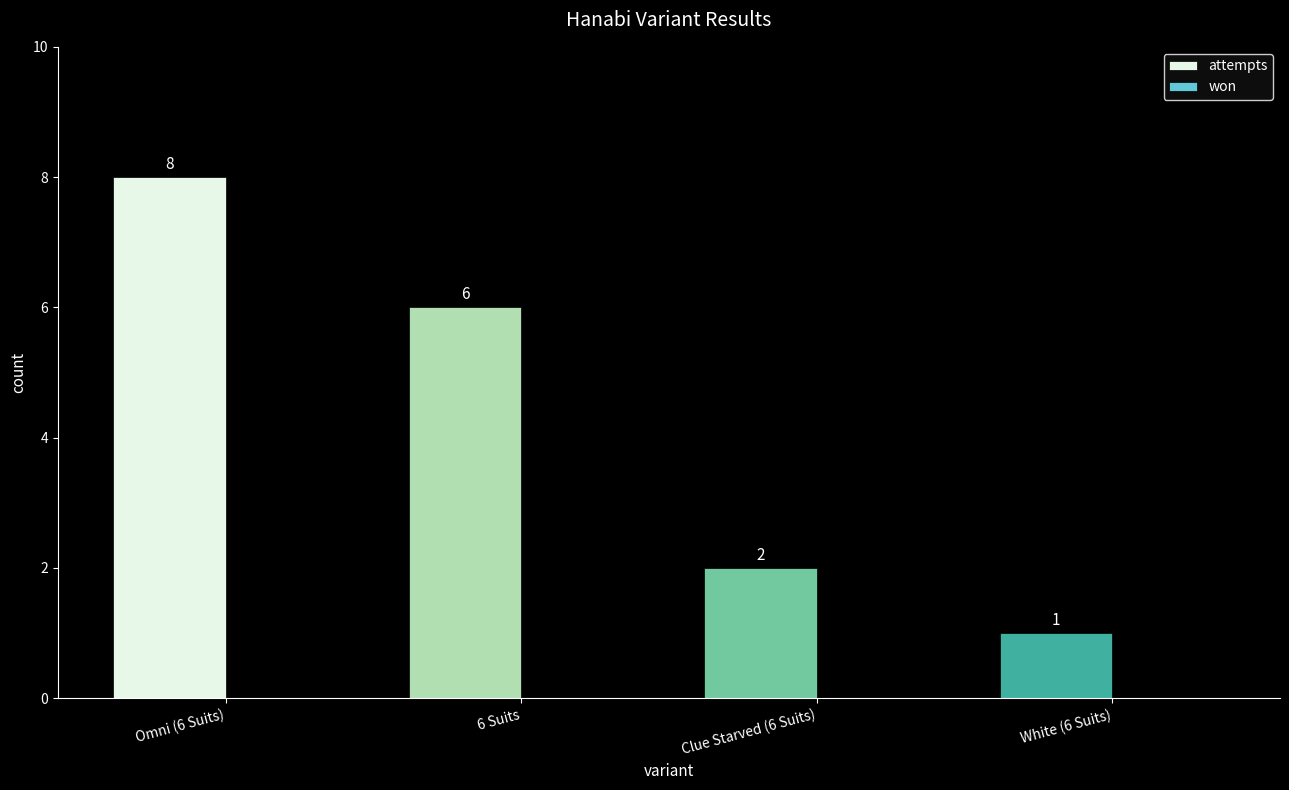

Between Clue Starved (6 Suits) and White (6 Suits), which is larger?

Clue Starved (6 Suits)